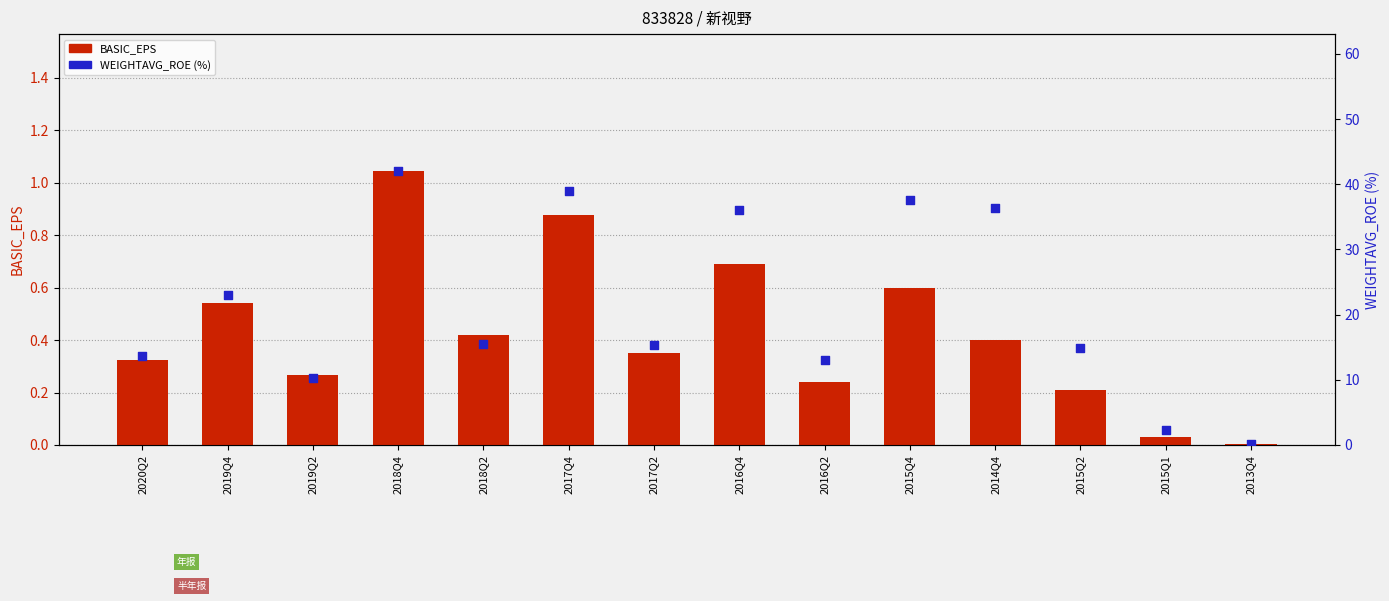

Which series has the largest total across all categories?

WEIGHTAVG_ROE